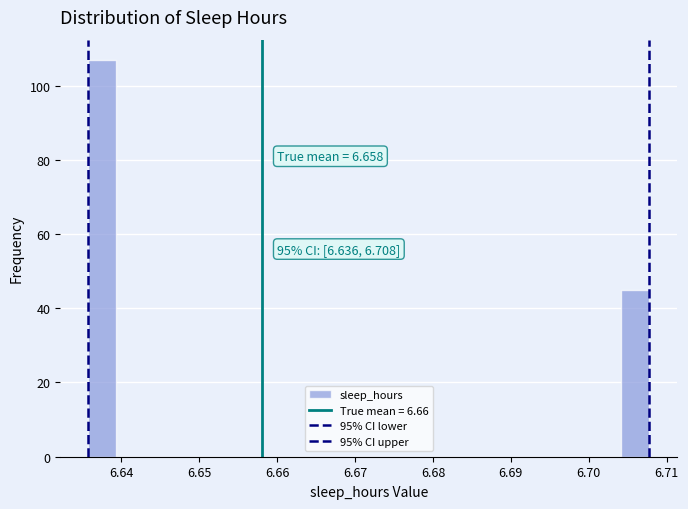

Read against the x-axis, roughly where is the centre of the tallest bar?

6.638